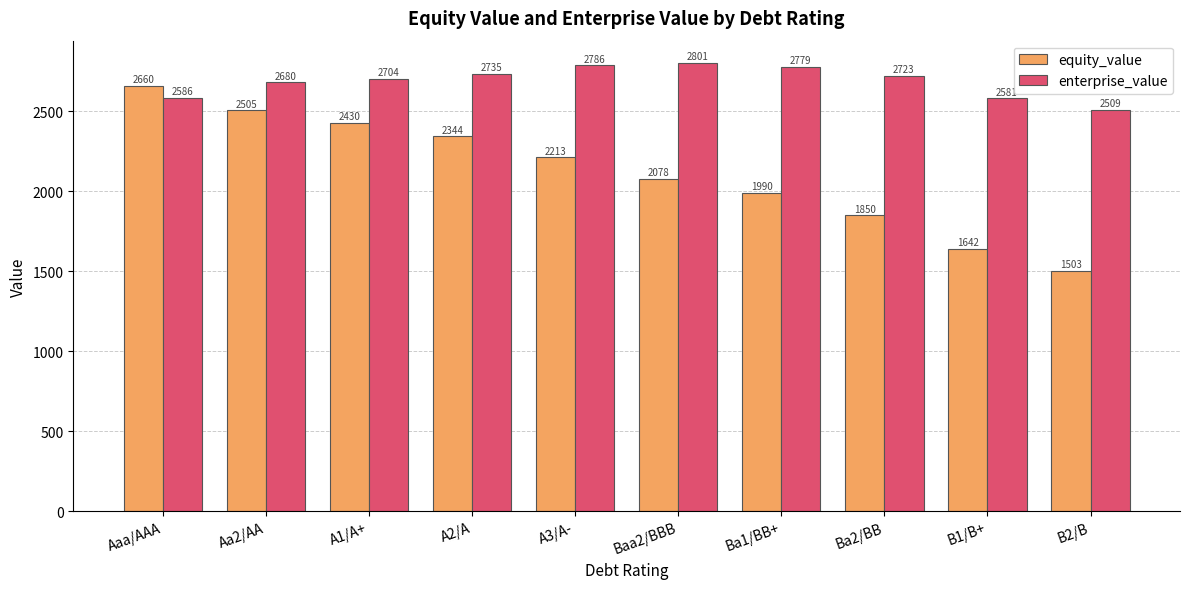

What position from the left is Ba2/BB?

8